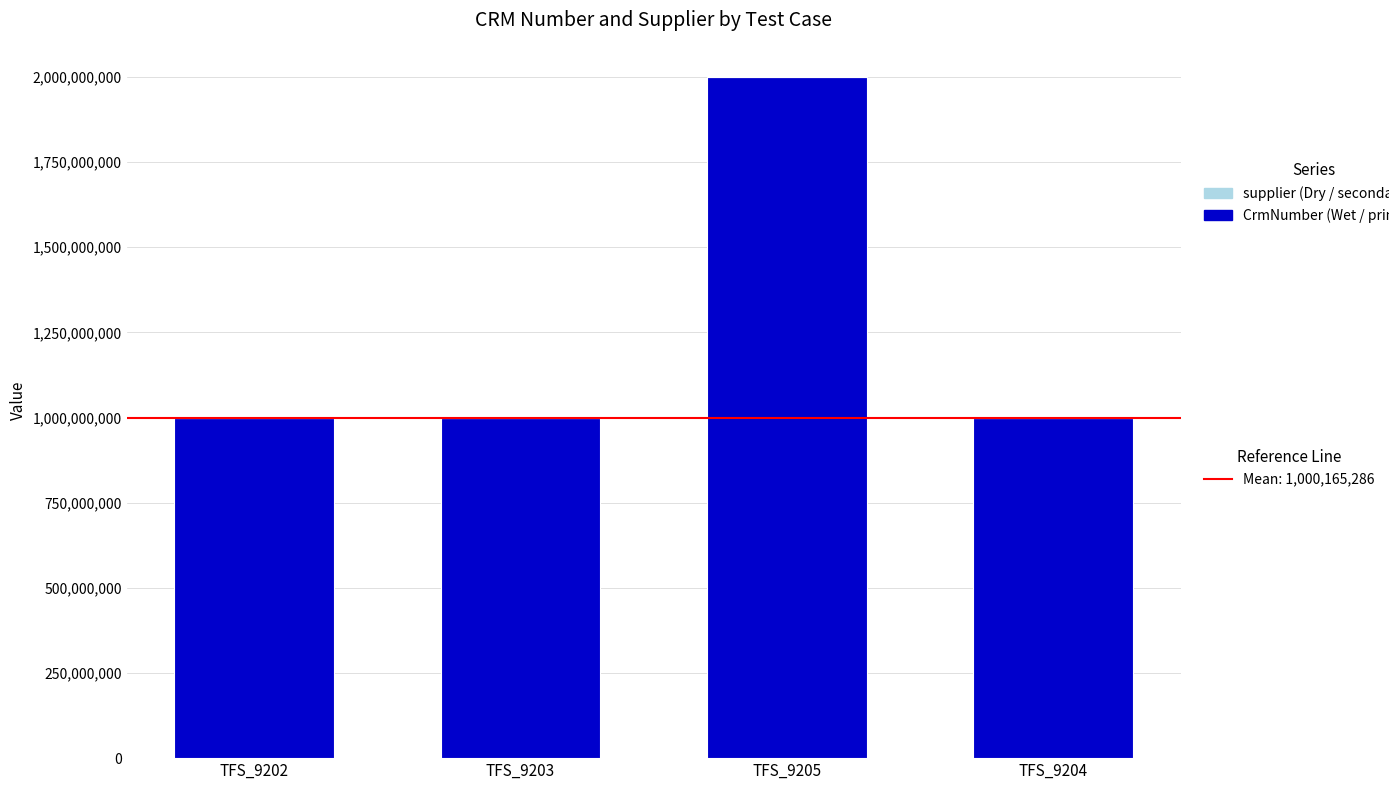

At which category is the sum across all series the highest?

TFS_9205